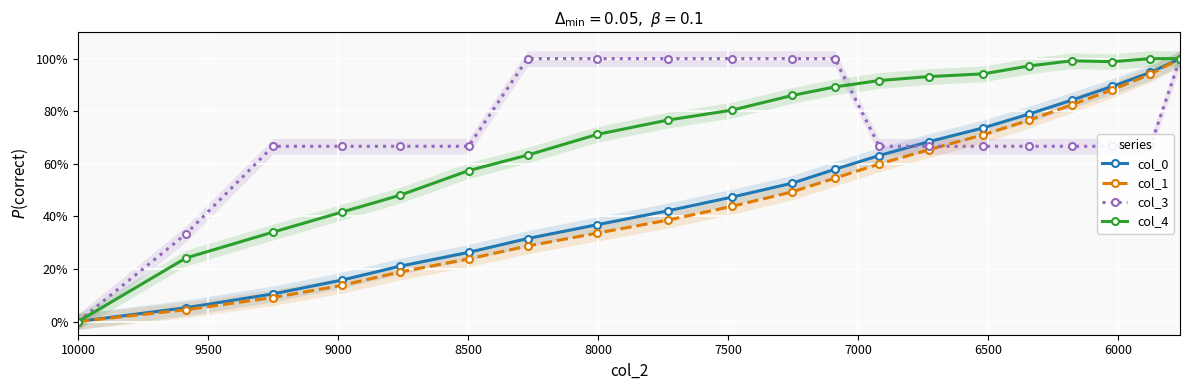

How many categories are shown in the chart?

20